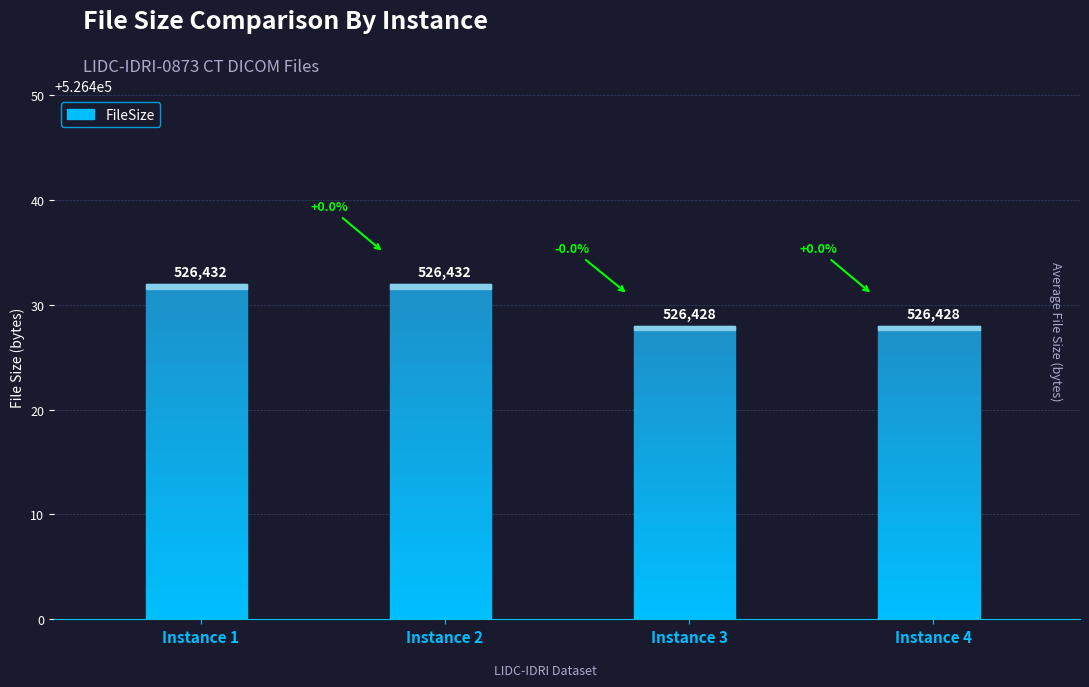

Which category has the lowest value across all series?

Instance 3